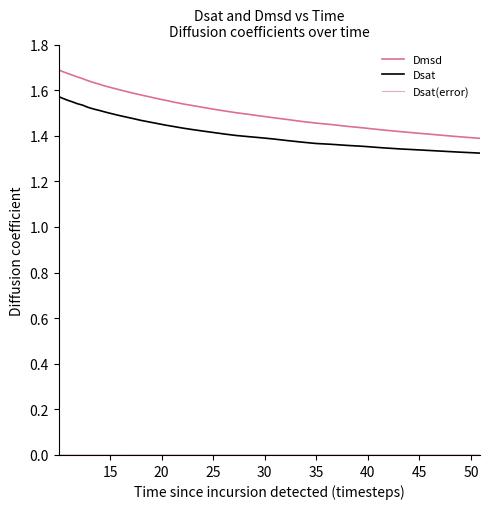

Does the chart display data point markers on the line(s)?

No